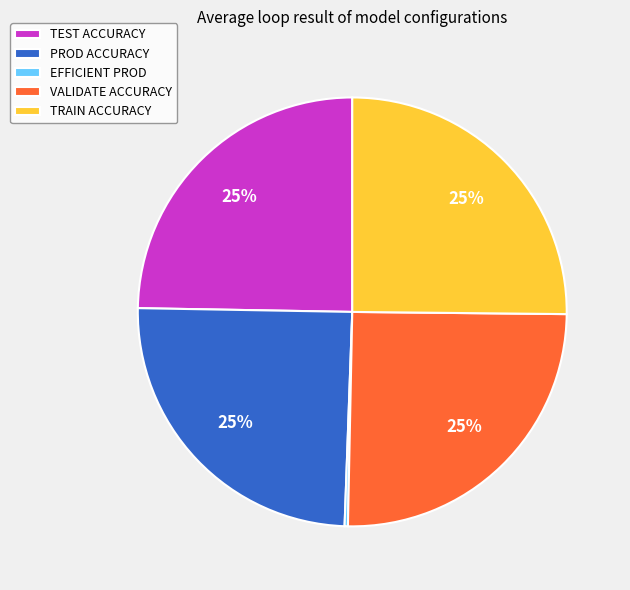

To the nearest percent, what is the combined percentage of TRAIN ACCURACY and TEST ACCURACY?

50%